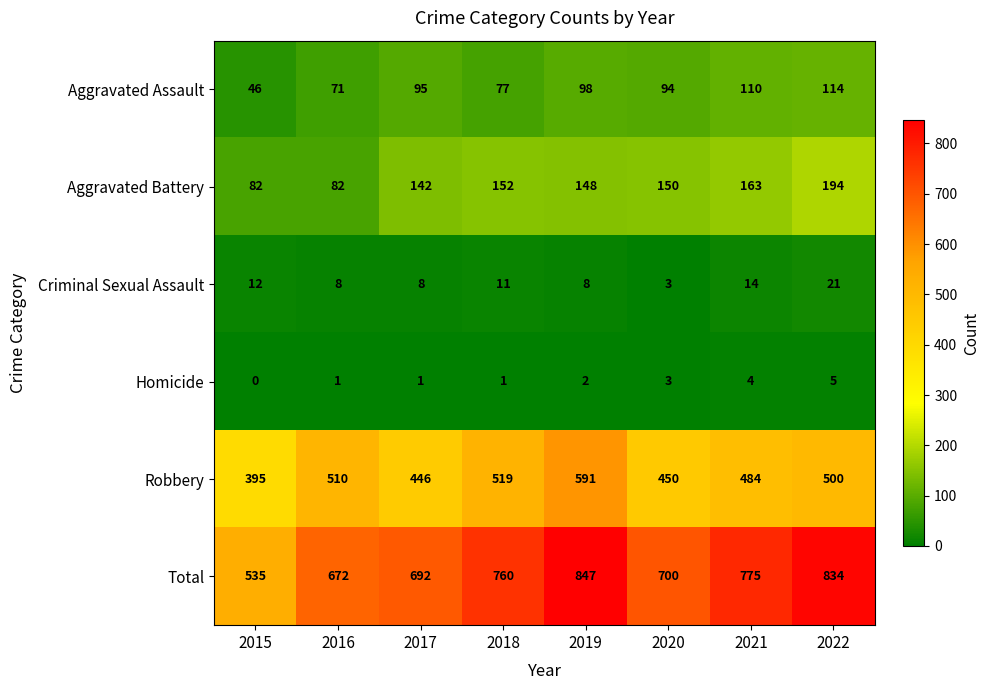

How many categories are shown in the chart?

8